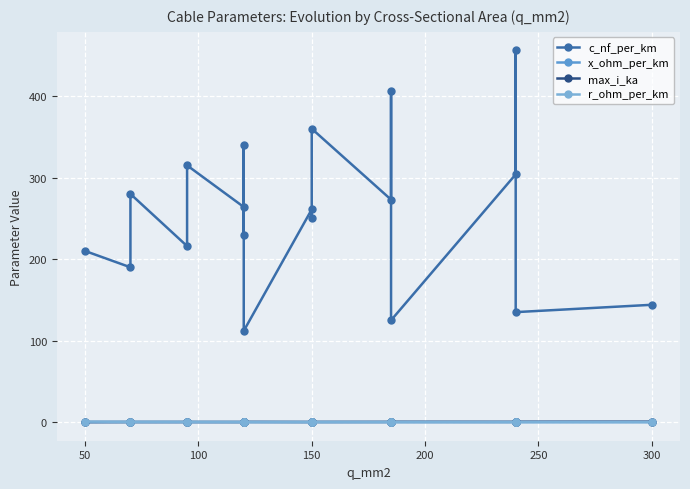

What is the difference between the highest and lowest values at 300?

143.9